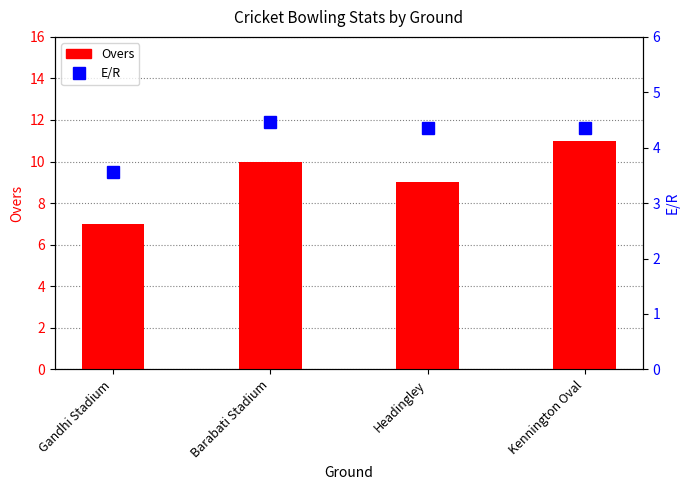

What is the difference between the second highest and second lowest values in the Overs series?

1.0